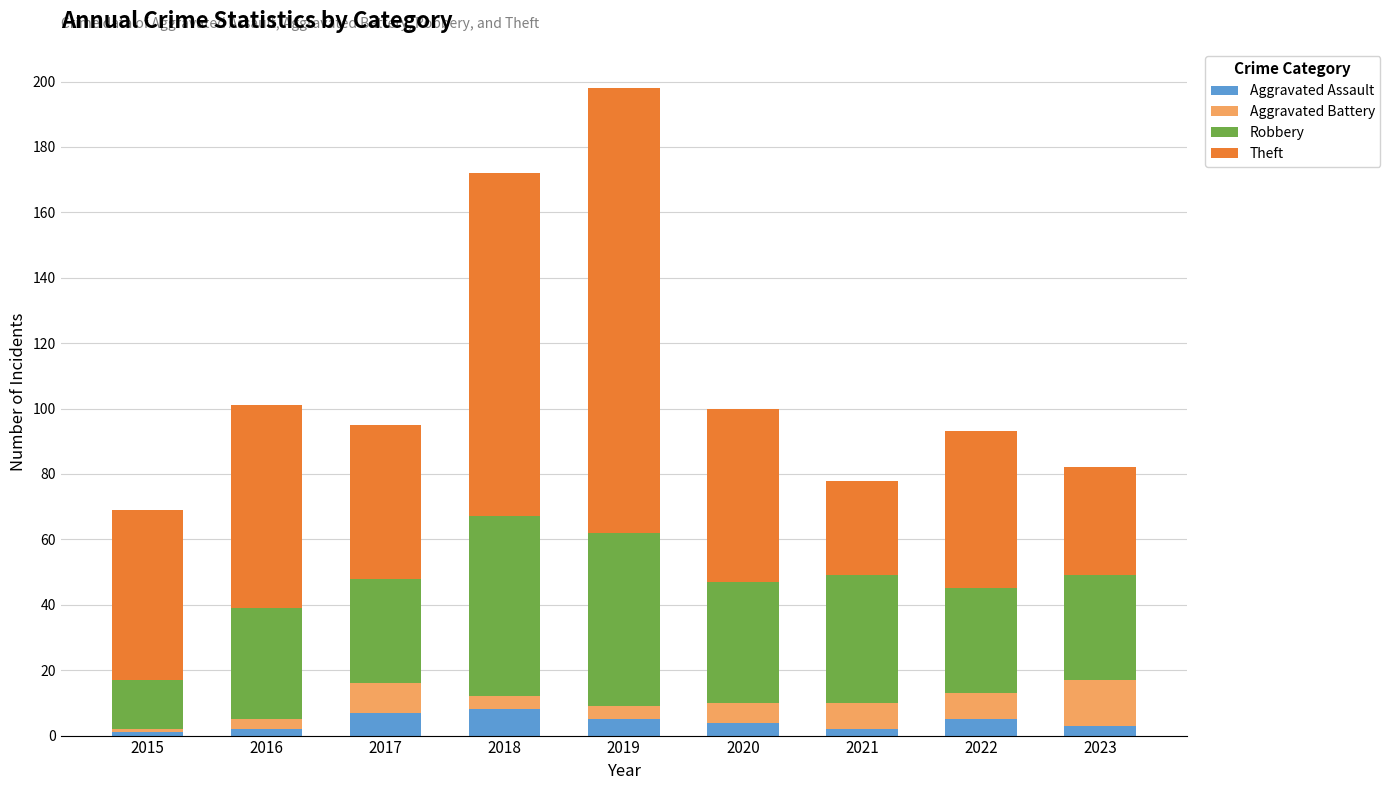

Does the chart contain any negative values?

No